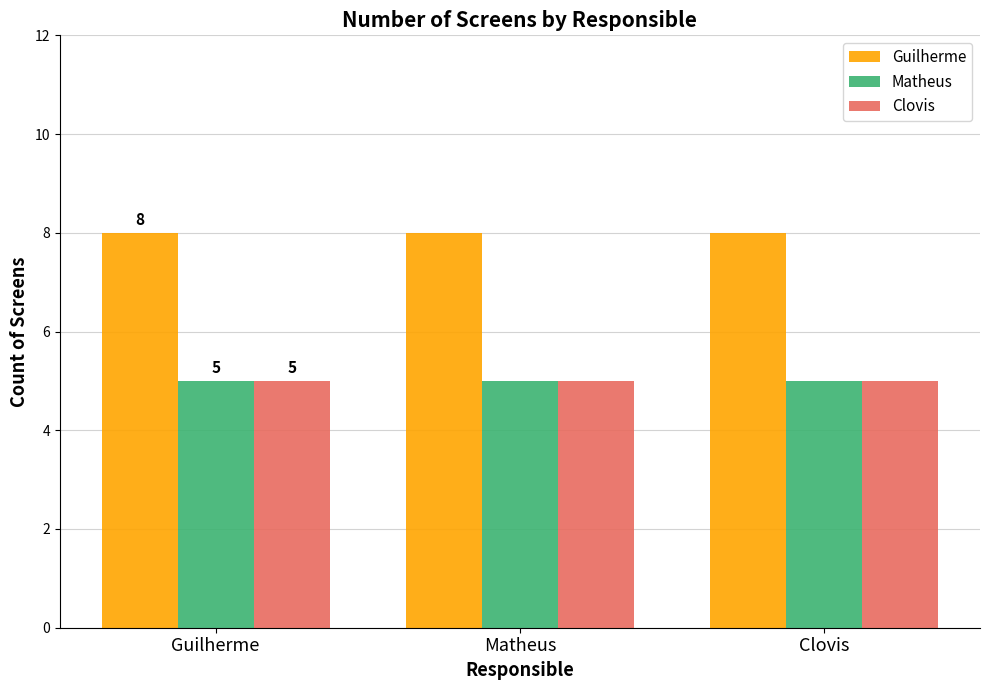

How many categories are shown in the chart?

3